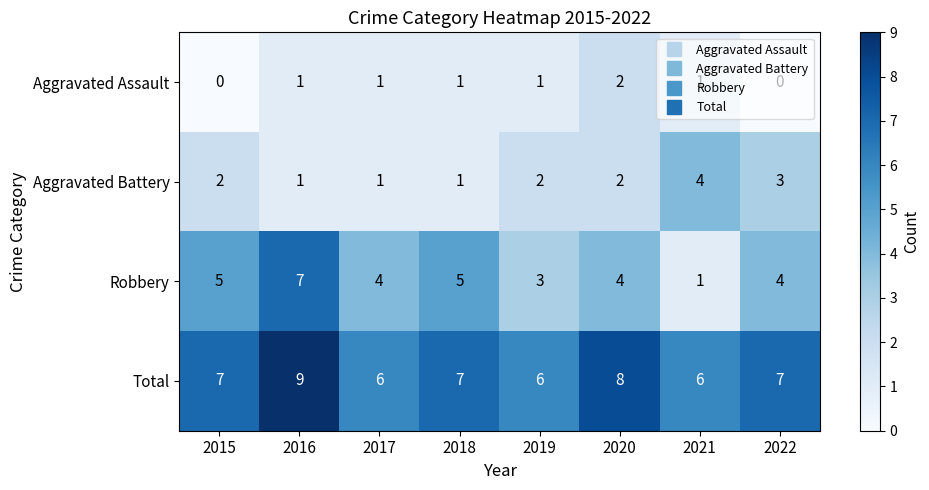

Which series has the widest spread of values?

Robbery